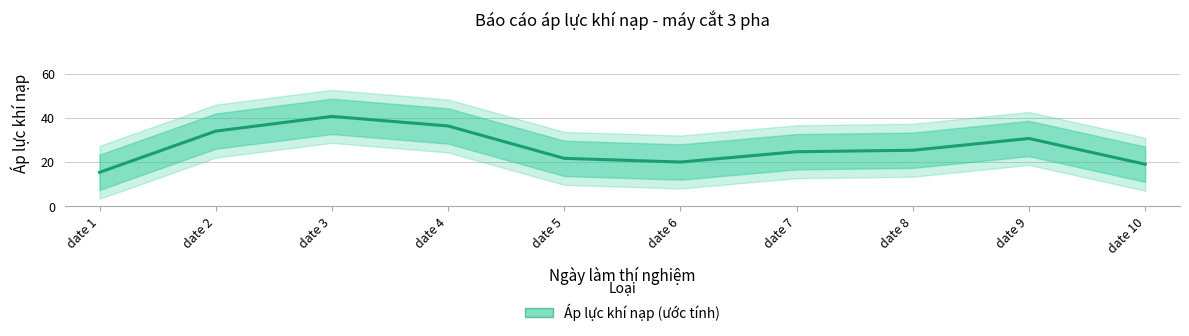

List the labels in order of value, largest first.

date 3, date 4, date 2, date 9, date 8, date 7, date 5, date 6, date 10, date 1